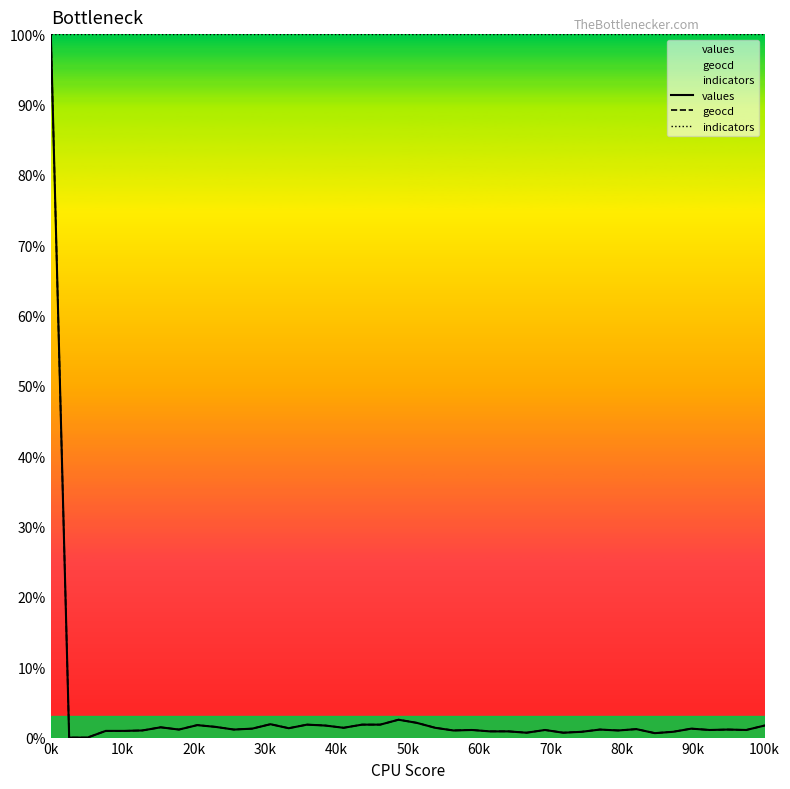

How many interior local valleys does the values series have?

11